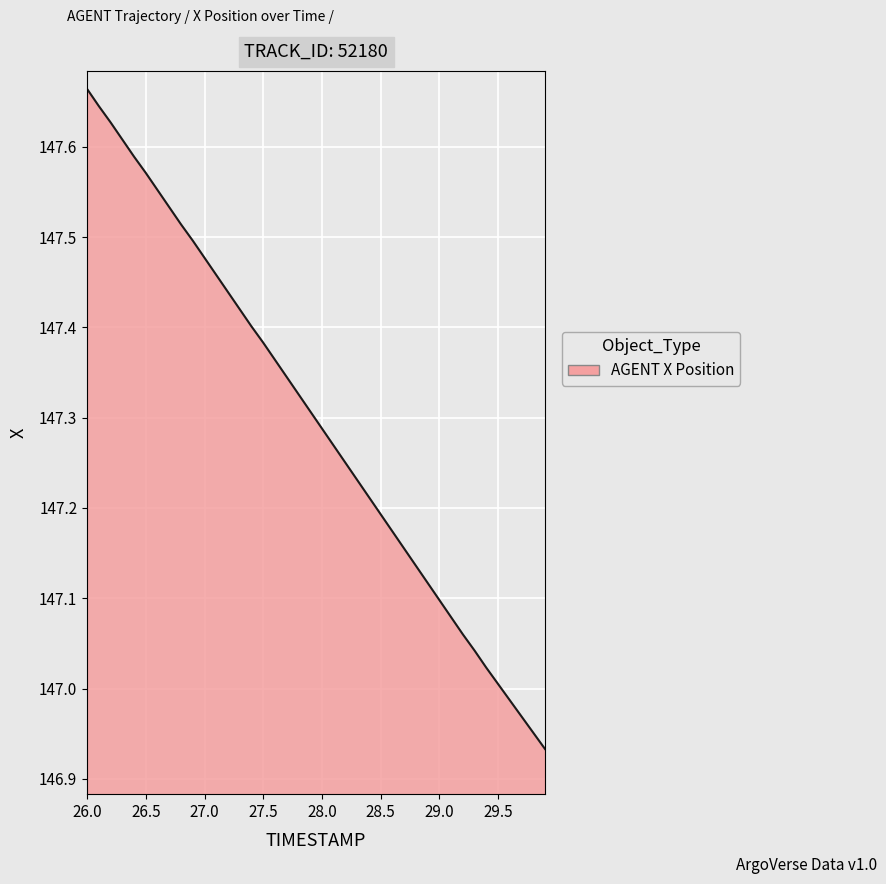

What is the difference between the maximum and minimum values?

0.7